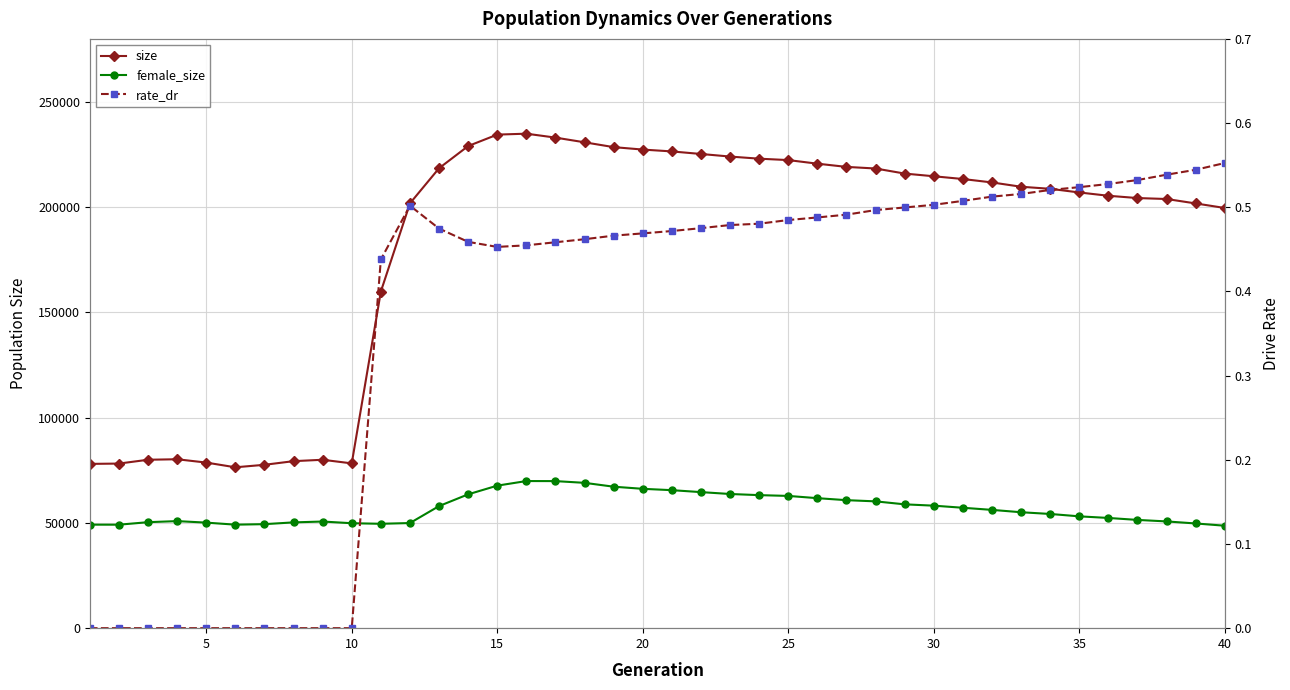

Rank the series by their average value, from highest to lowest.

size, female_size, rate_dr